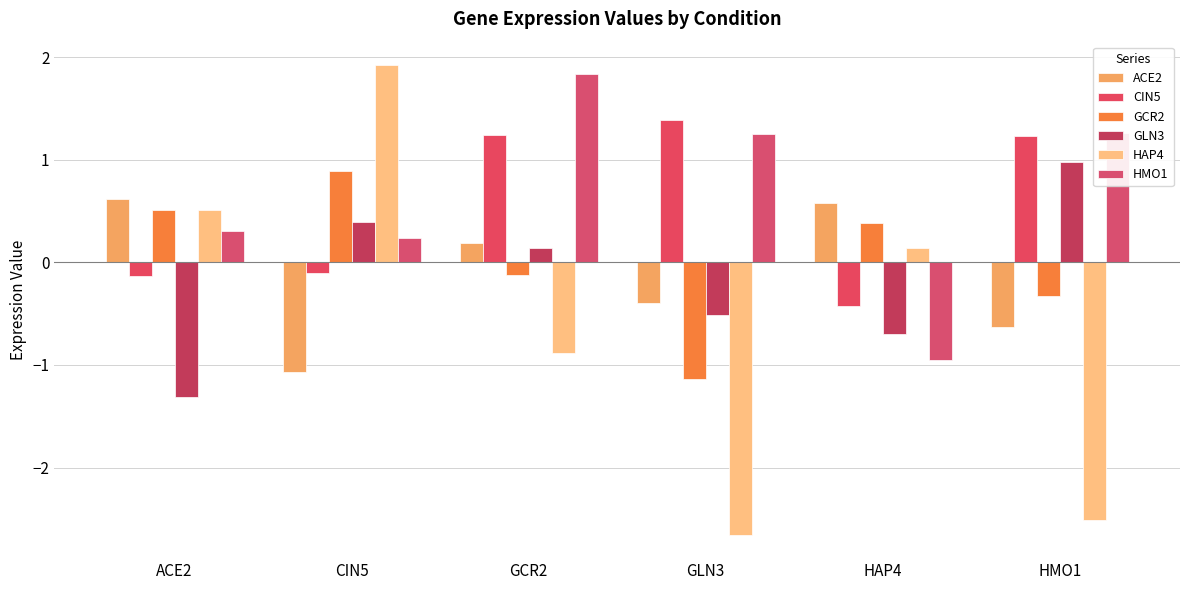

Rank the series by their maximum value, from highest to lowest.

HAP4, HMO1, CIN5, GLN3, GCR2, ACE2